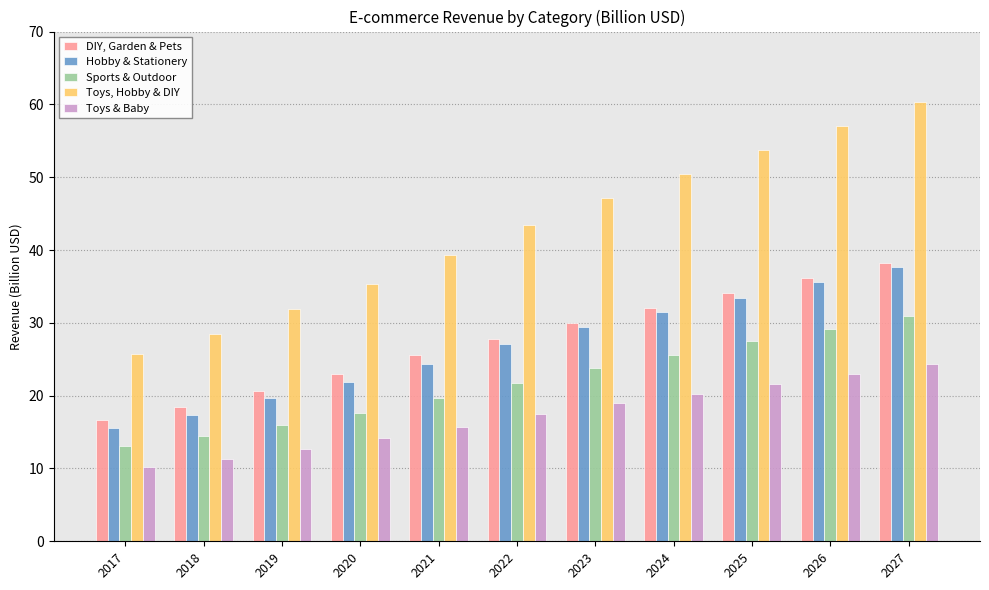

Count the number of categories in the chart.

11